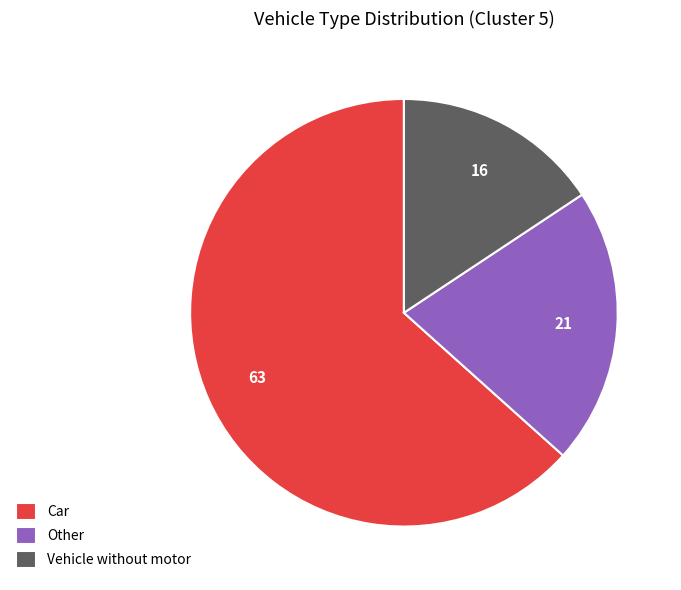

Rank the categories by value from highest to lowest.

Car, Other, Vehicle without motor